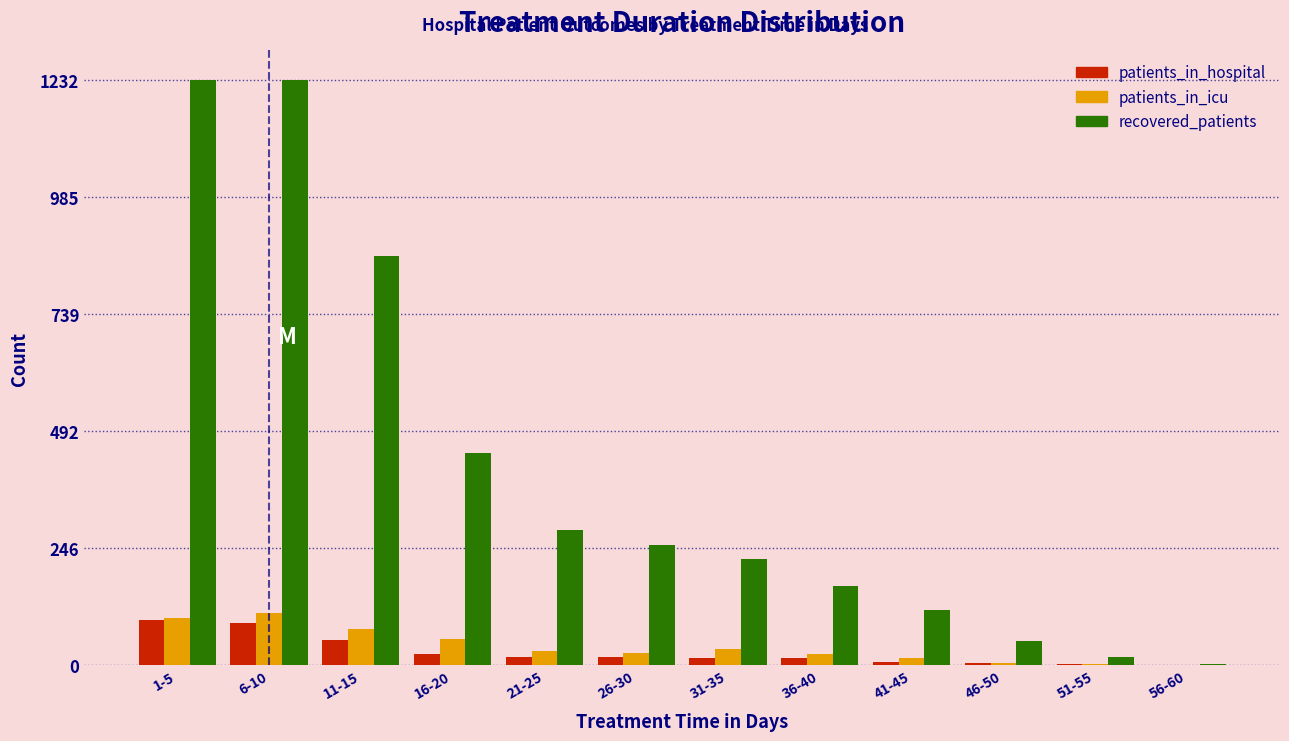

Which series has the largest total across all categories?

recovered_patients